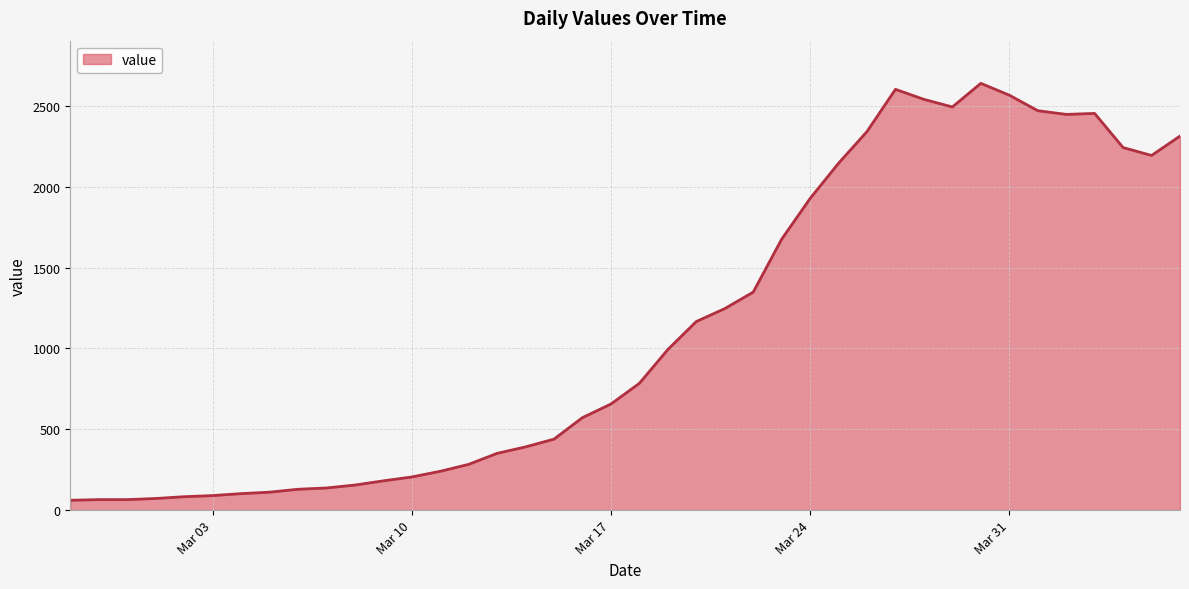

What is the minimum value shown in the chart?

61